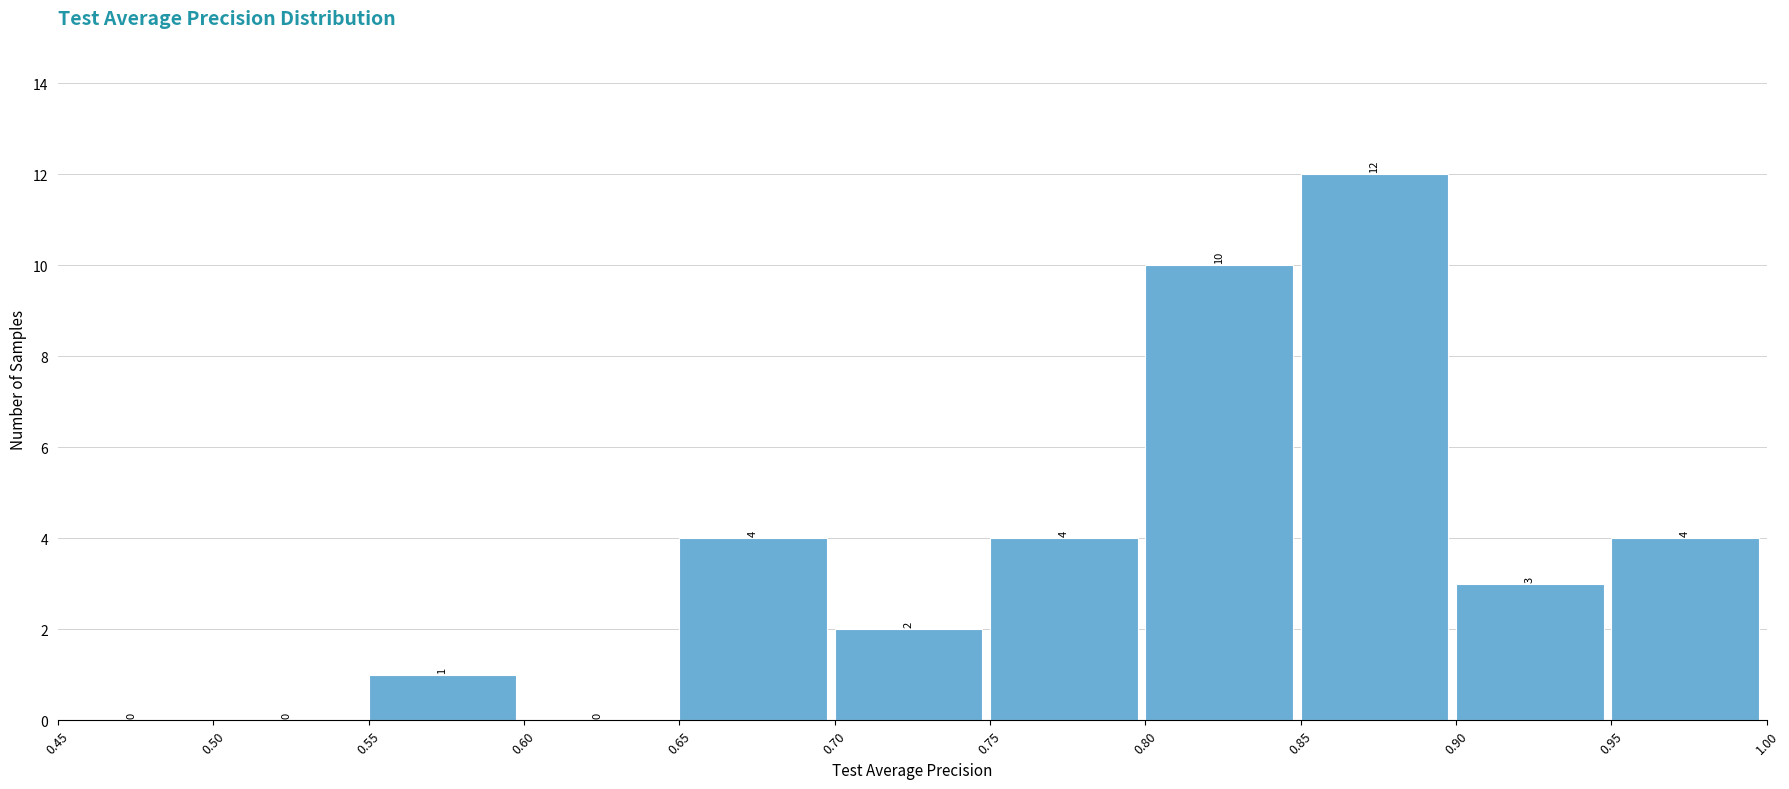

What is the height of the bar covering 0.80 to 0.85 on the x-axis?

10